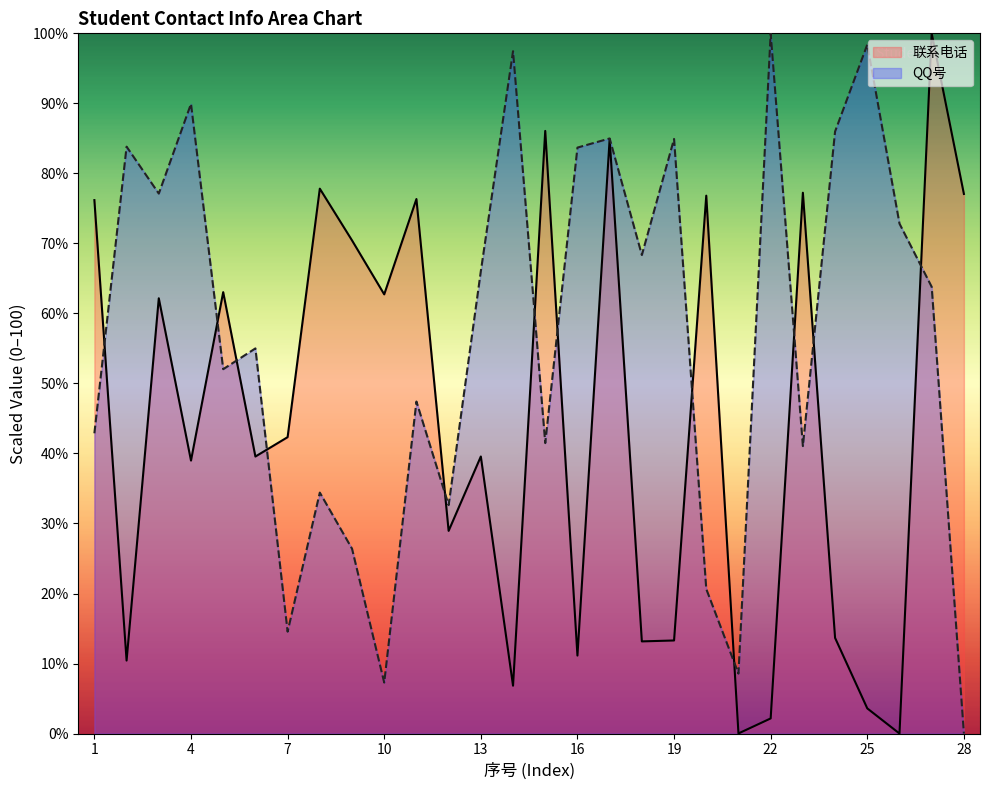

Which series has the largest range (max minus min)?

联系电话